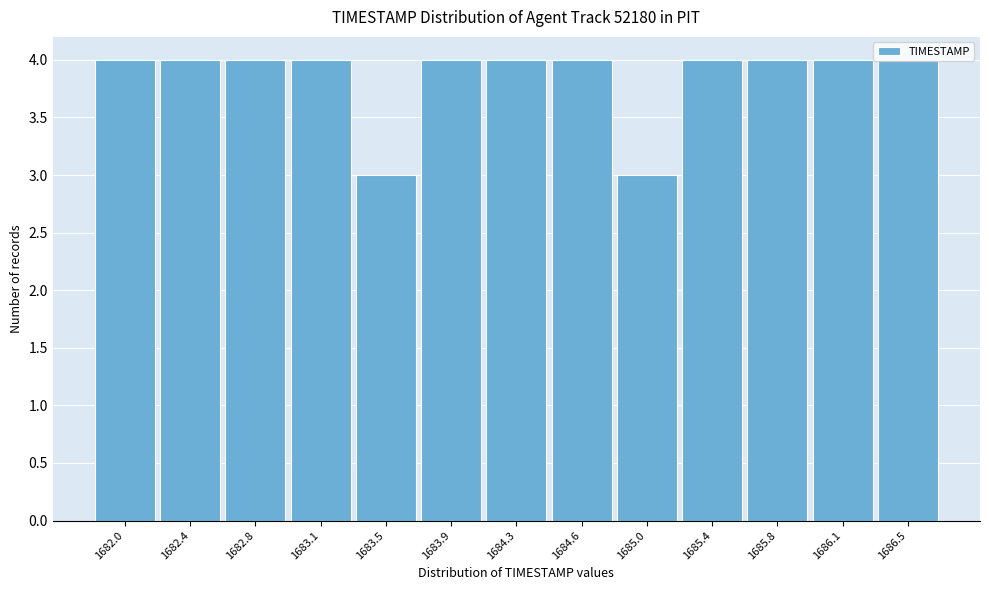

The chart shows a value of 7 at 1683.9. True or false?

False